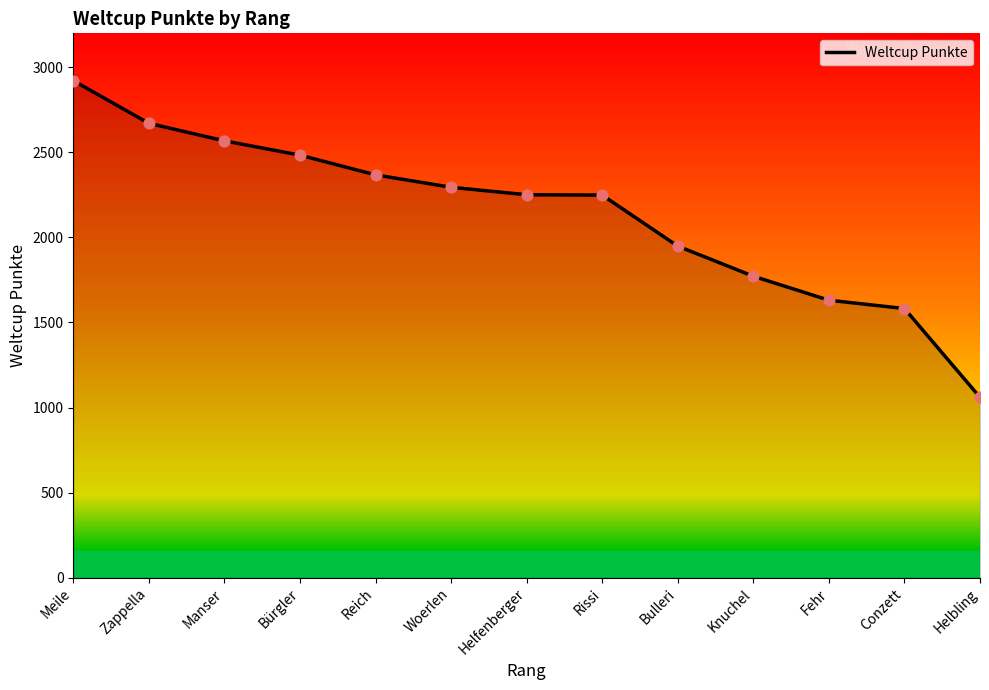

Approximately how many times larger is the value at Knuchel compared to Manser?

0.7